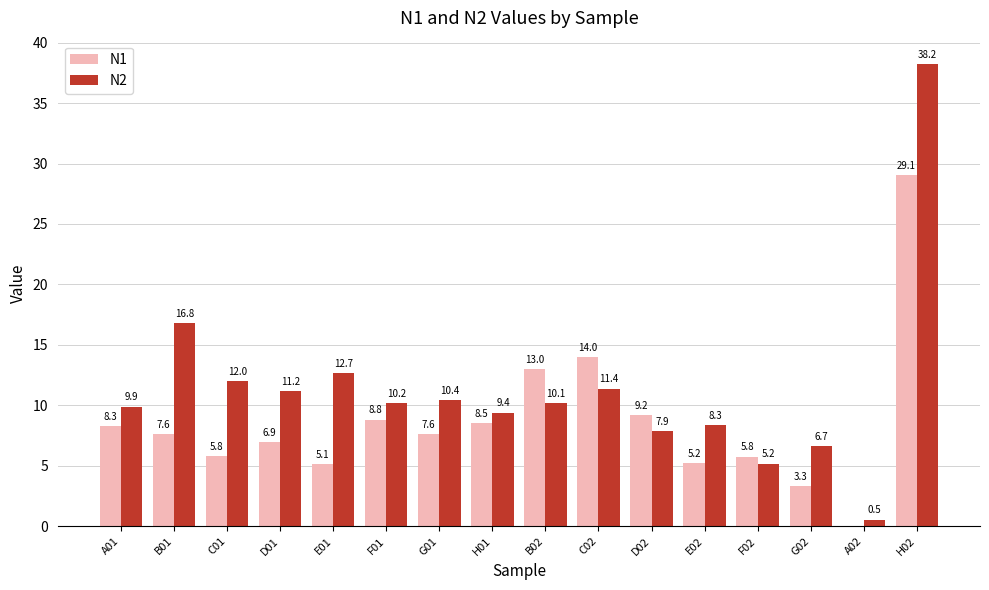

The N1 series shows 5.2 at E02. True or false?

True